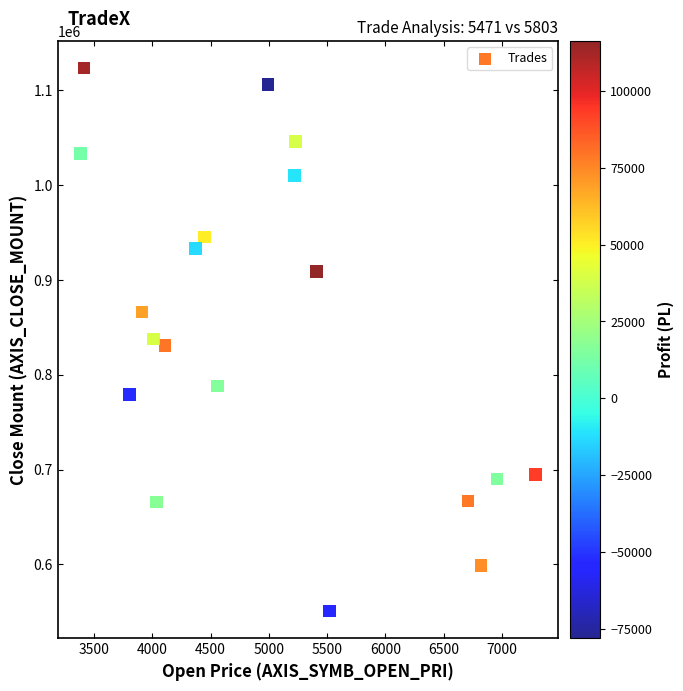

What is the range of X values (max minus min)?

3905